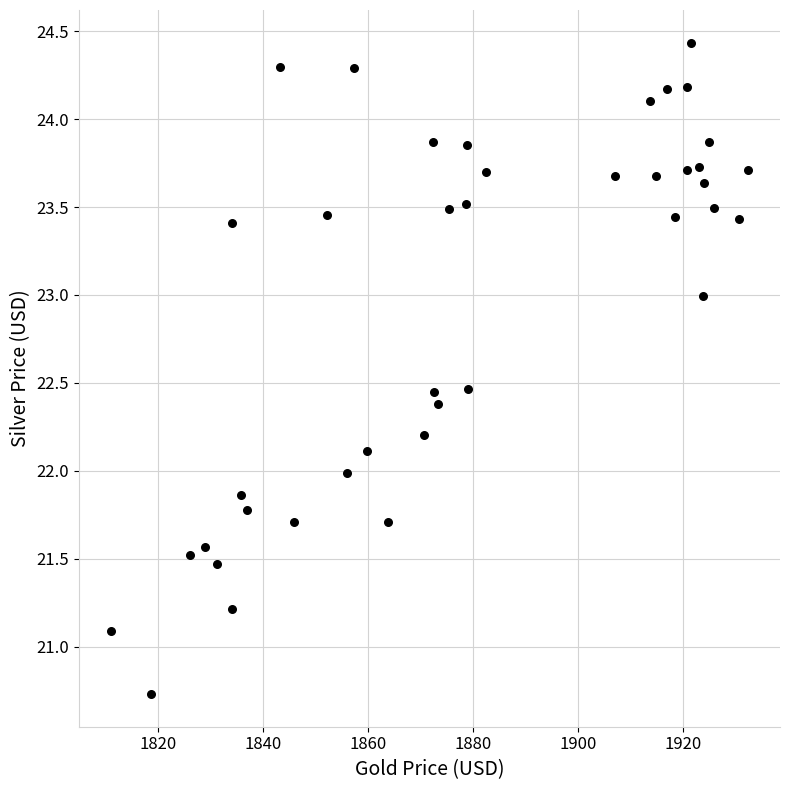

What is the range of X values (max minus min)?

121.5